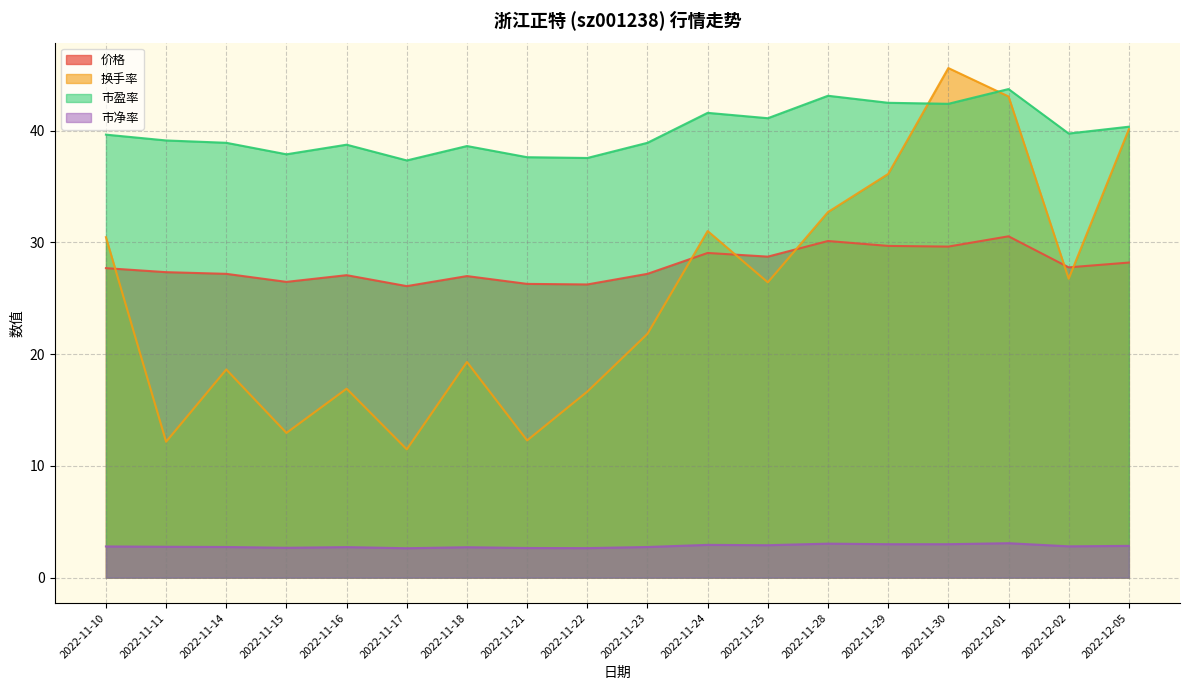

Does the chart display data point markers on the line(s)?

No